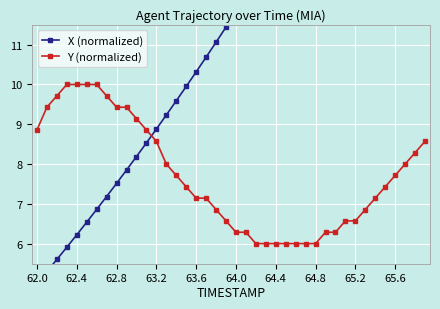

Which series has the largest range (max minus min)?

X (normalized)